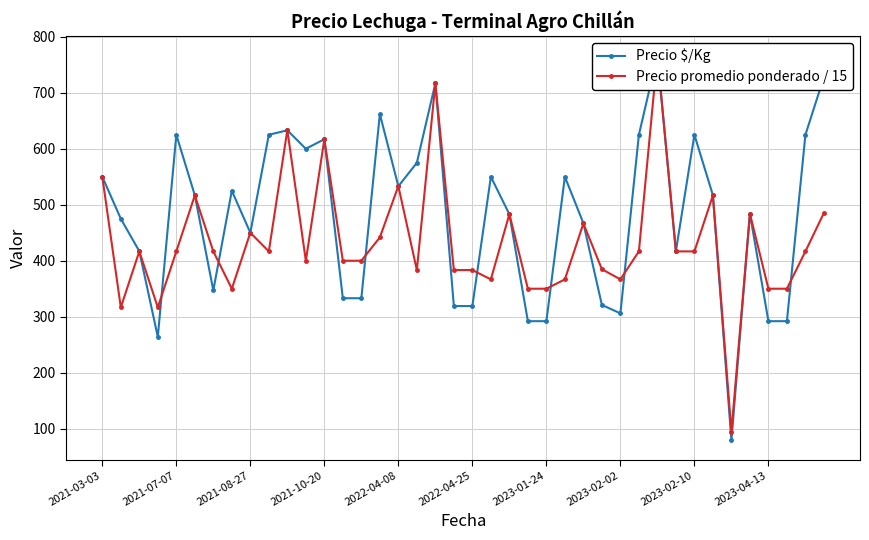

True or false: Precio promedio ponderado / 15 and Precio $/Kg intersect in this chart.

True